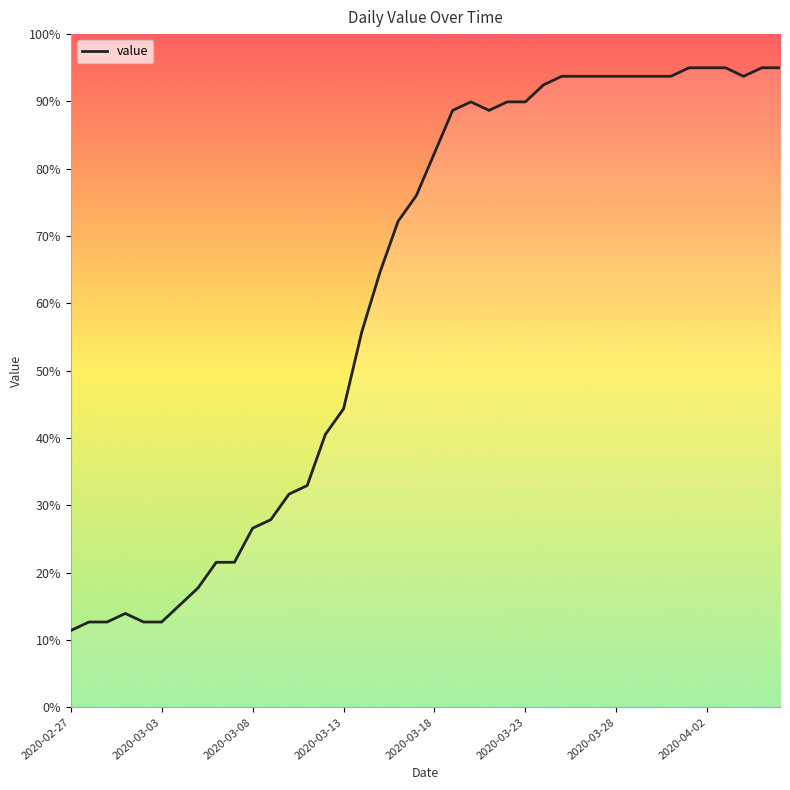

What is the difference between the maximum and minimum values?

83.6